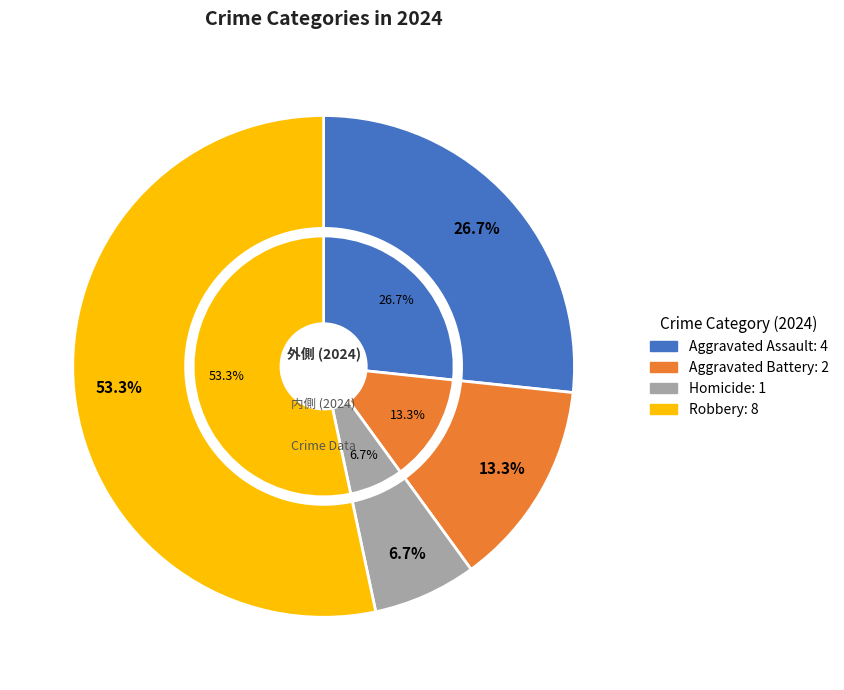

What is the largest slice in the pie chart?

Robbery